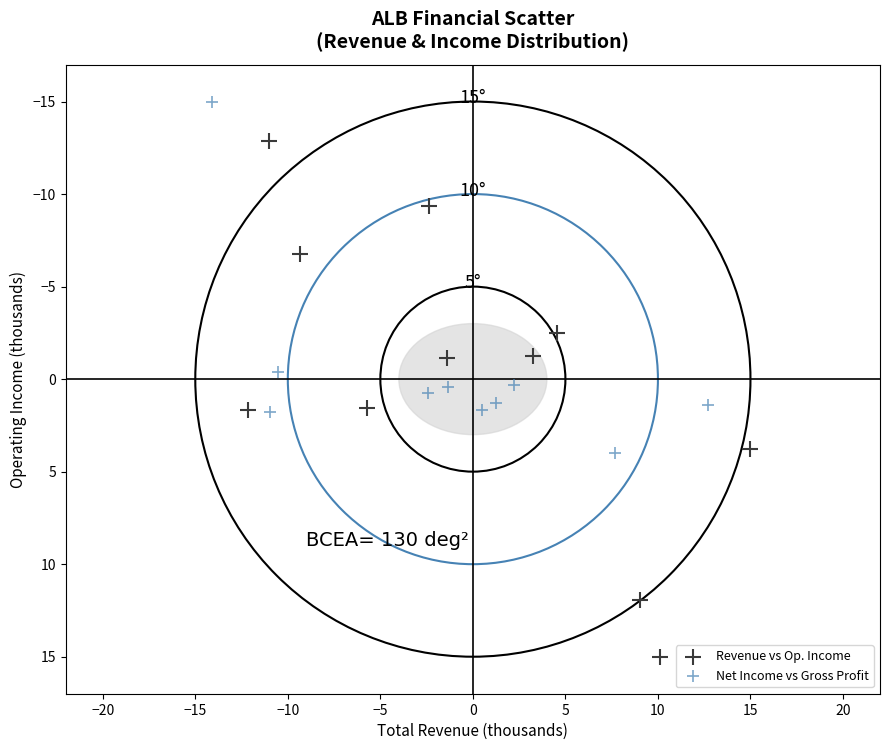

Which series has the widest spread of Y values?

Revenue vs Op. Income